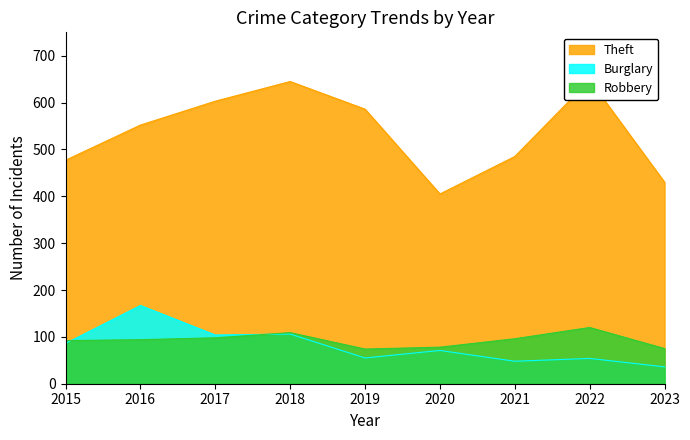

What is the difference between the Robbery values at 2016 and 2021?

2